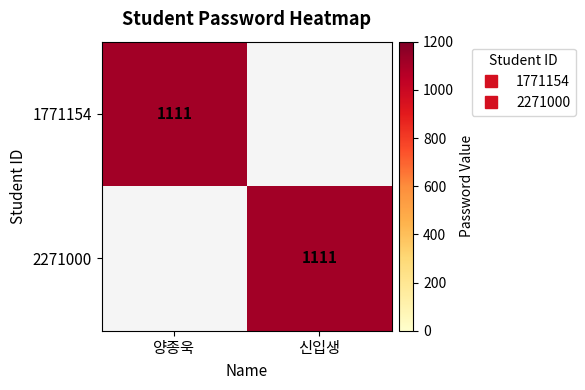

The 1771154 series shows 581 at 양종욱. True or false?

False